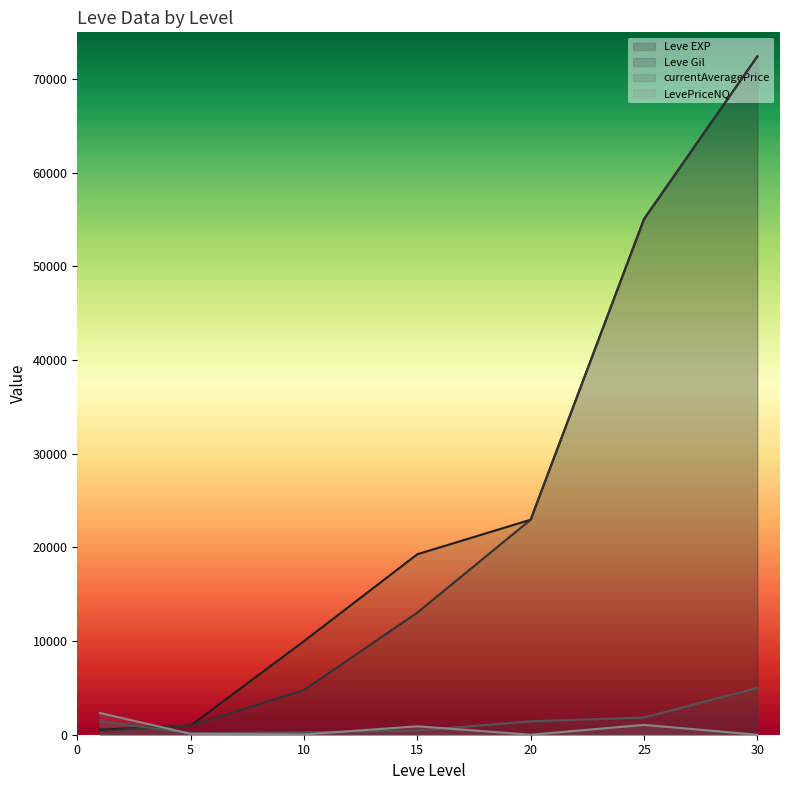

Is the value of LevePriceNQ at 10 greater than the value of currentAveragePrice at 1?

No